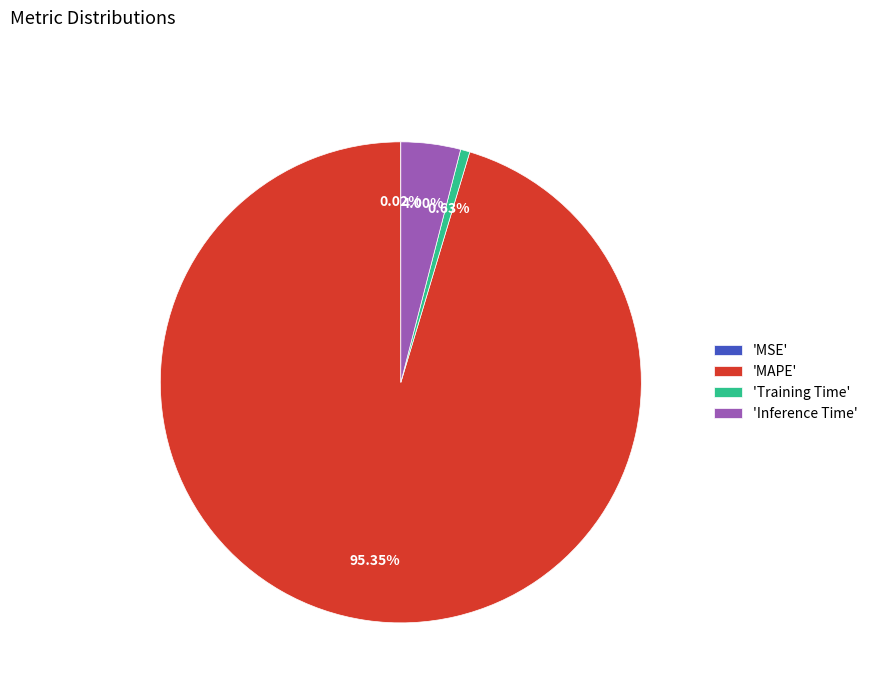

Which slice is the largest?

'MAPE'